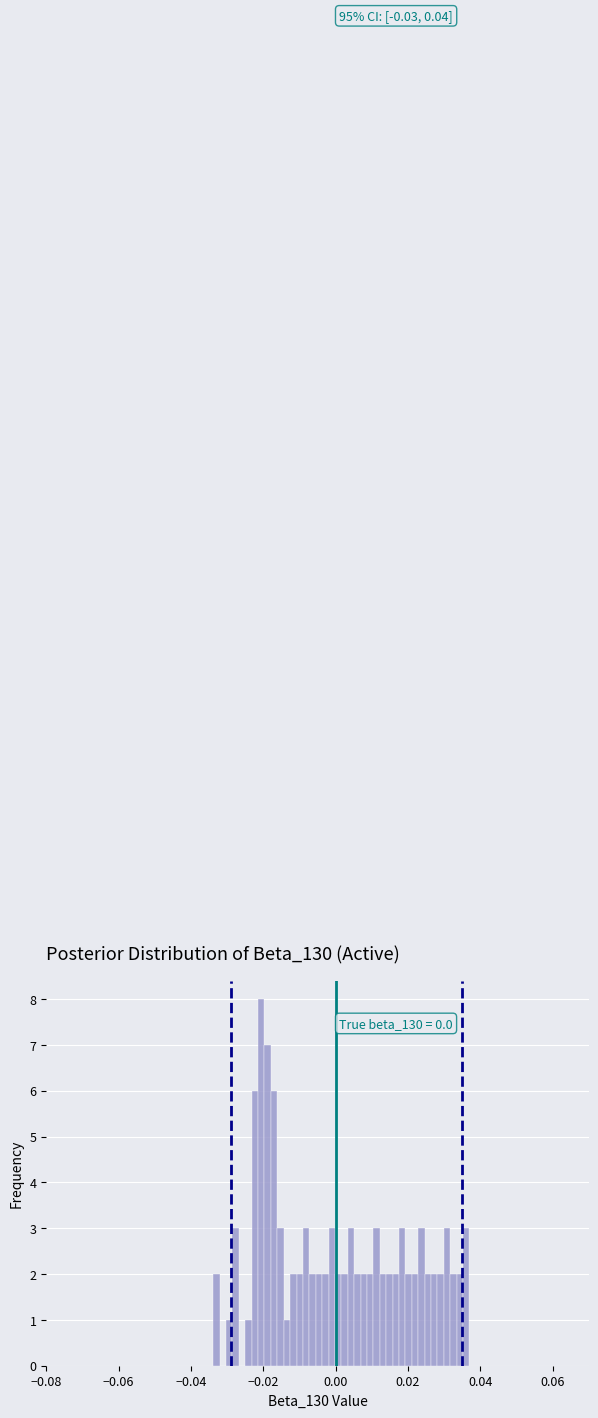

Read against the x-axis, roughly where is the centre of the tallest bar?

-0.020